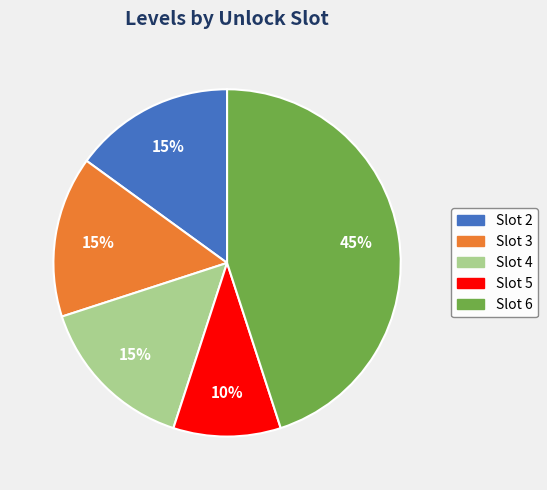

How many segments does this pie chart have?

5